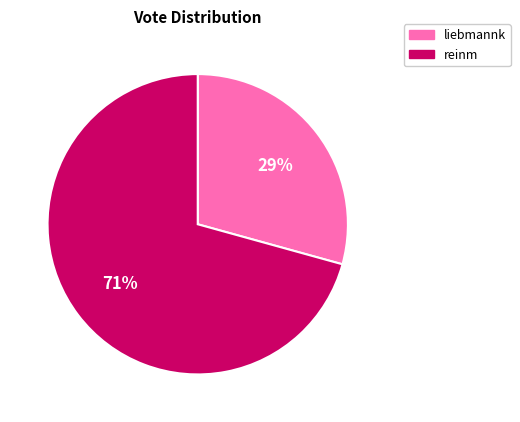

Which slice is the smallest?

liebmannk